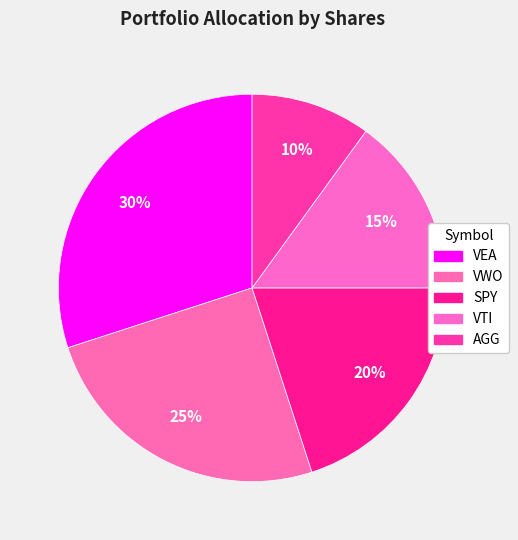

To the nearest percent, what portion does AGG represent?

10%